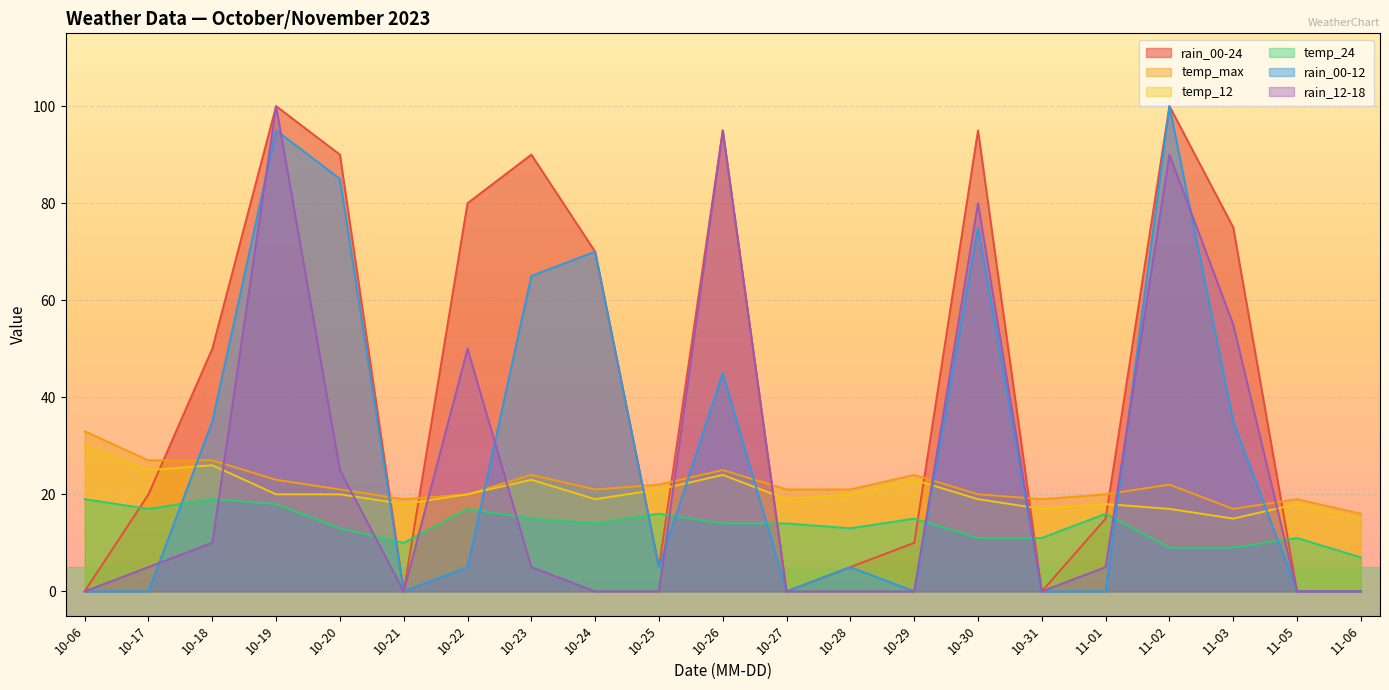

Is it true that rain_12-18 equals 0 at 10-21?

True